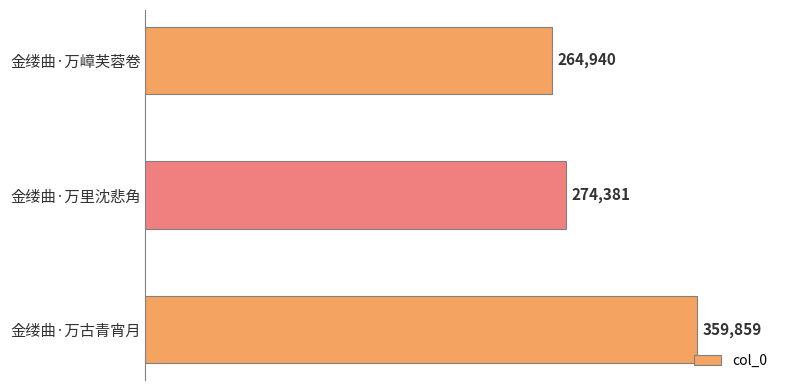

True or false: the data shows 132059 at 金缕曲·万古青宵月.

False